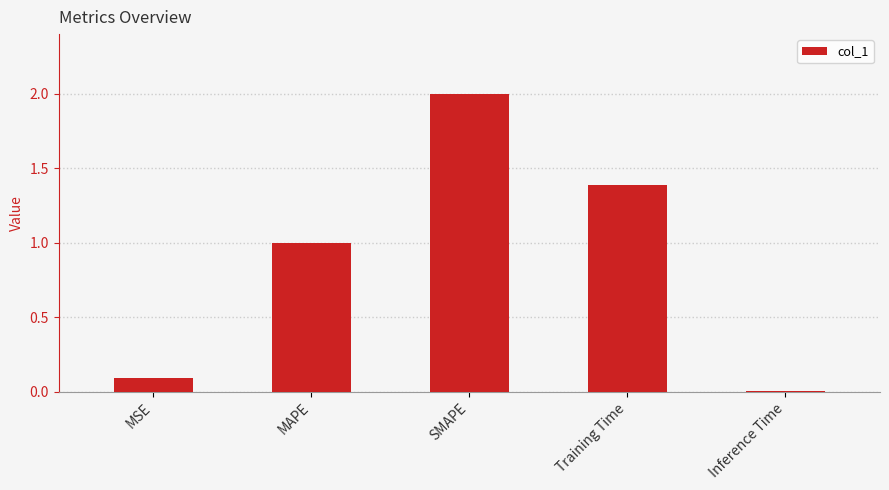

List the labels in order of value, smallest first.

Inference Time, MSE, MAPE, Training Time, SMAPE